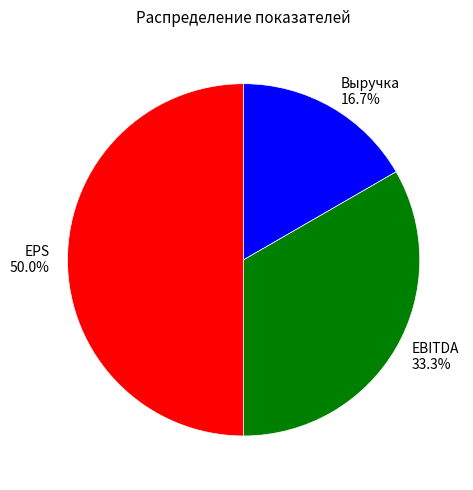

Rank the categories by value from lowest to highest.

Выручка, EBITDA, EPS